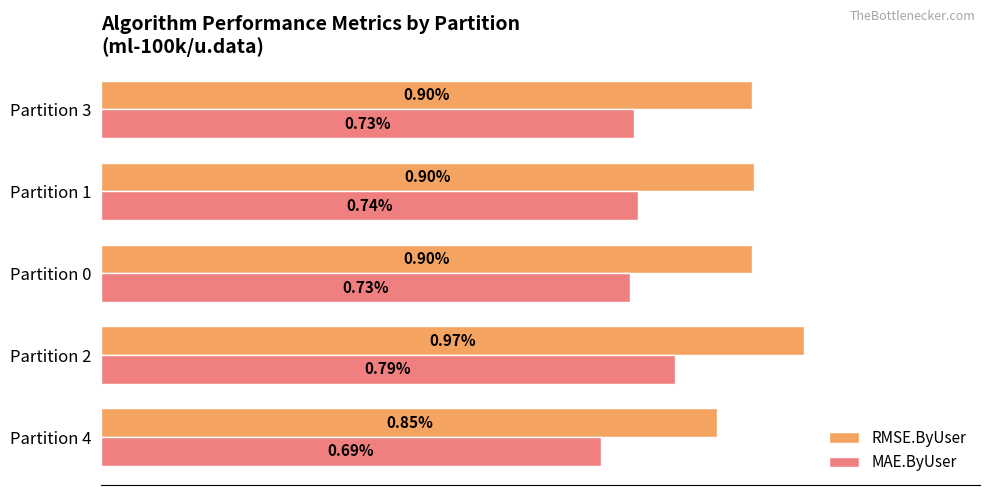

Between Partition 4 and Partition 3, which series saw the biggest shift?

RMSE.ByUser